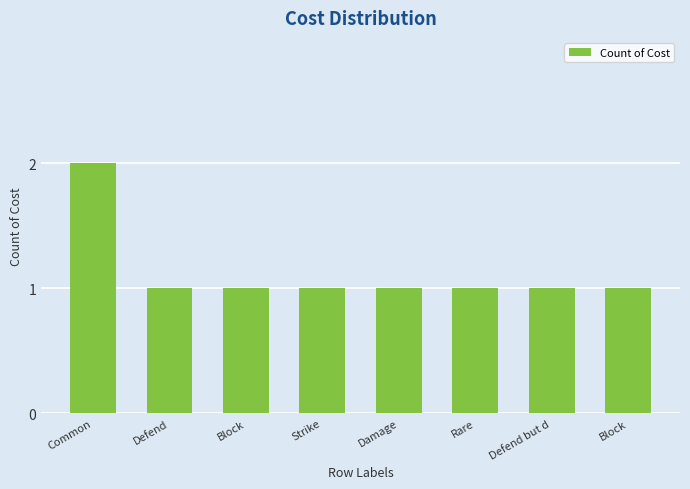

At which category does the chart reach its peak across all series?

Common